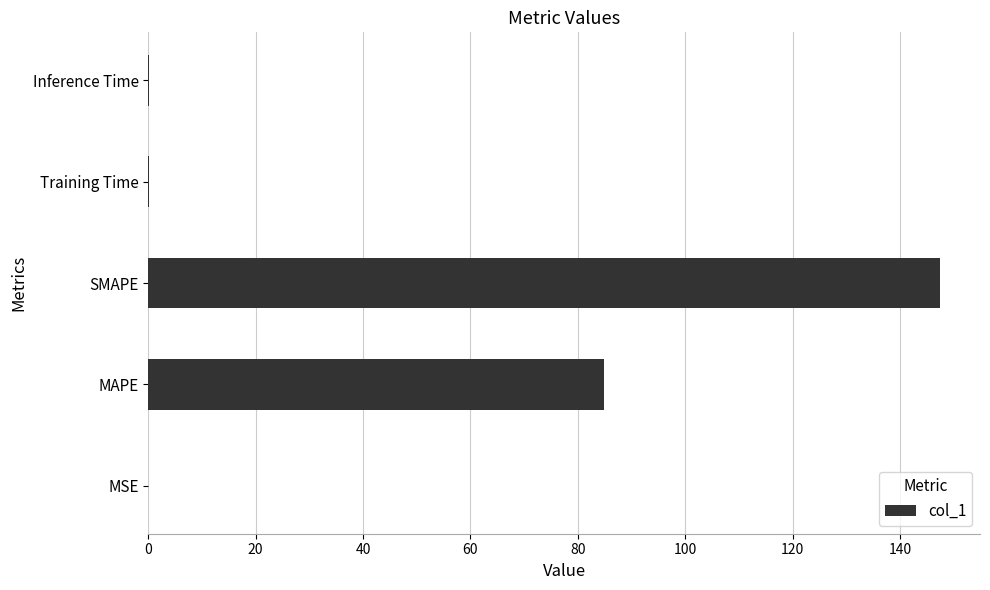

True or false: the data shows 84.9 at MAPE.

True